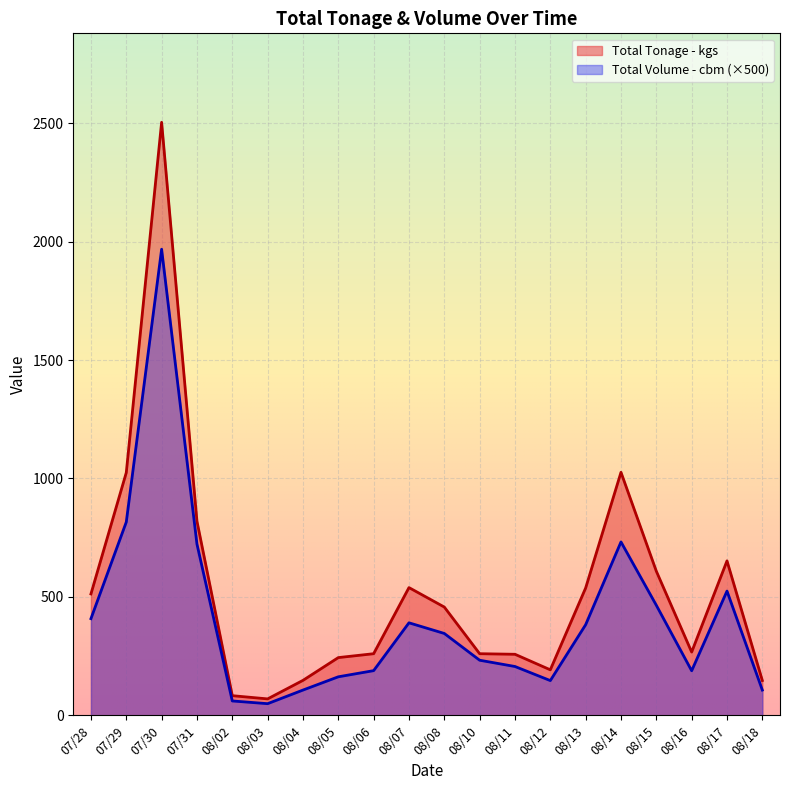

How many data points does each series have?

20